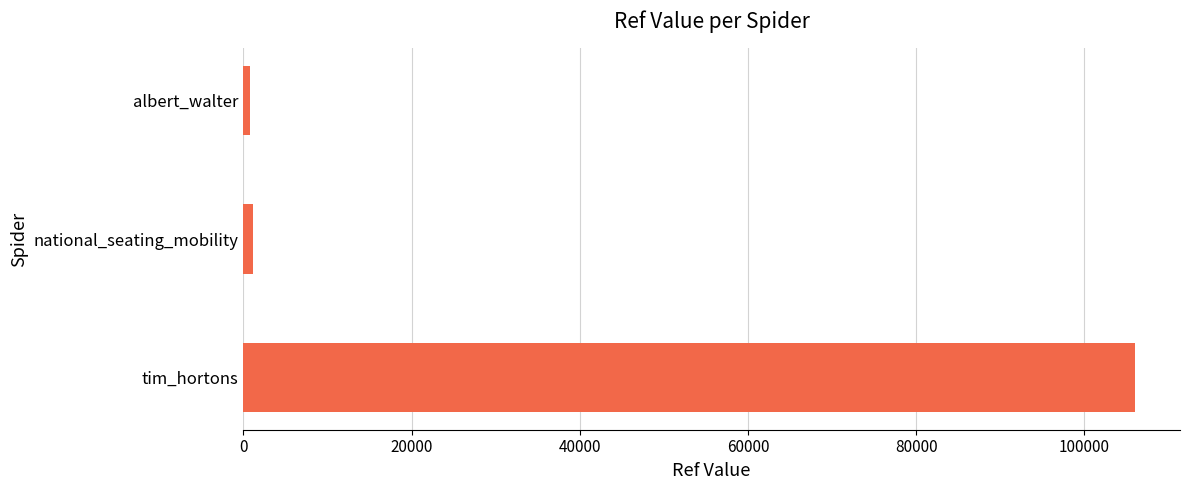

The chart shows a value of 31927 at tim_hortons. True or false?

False